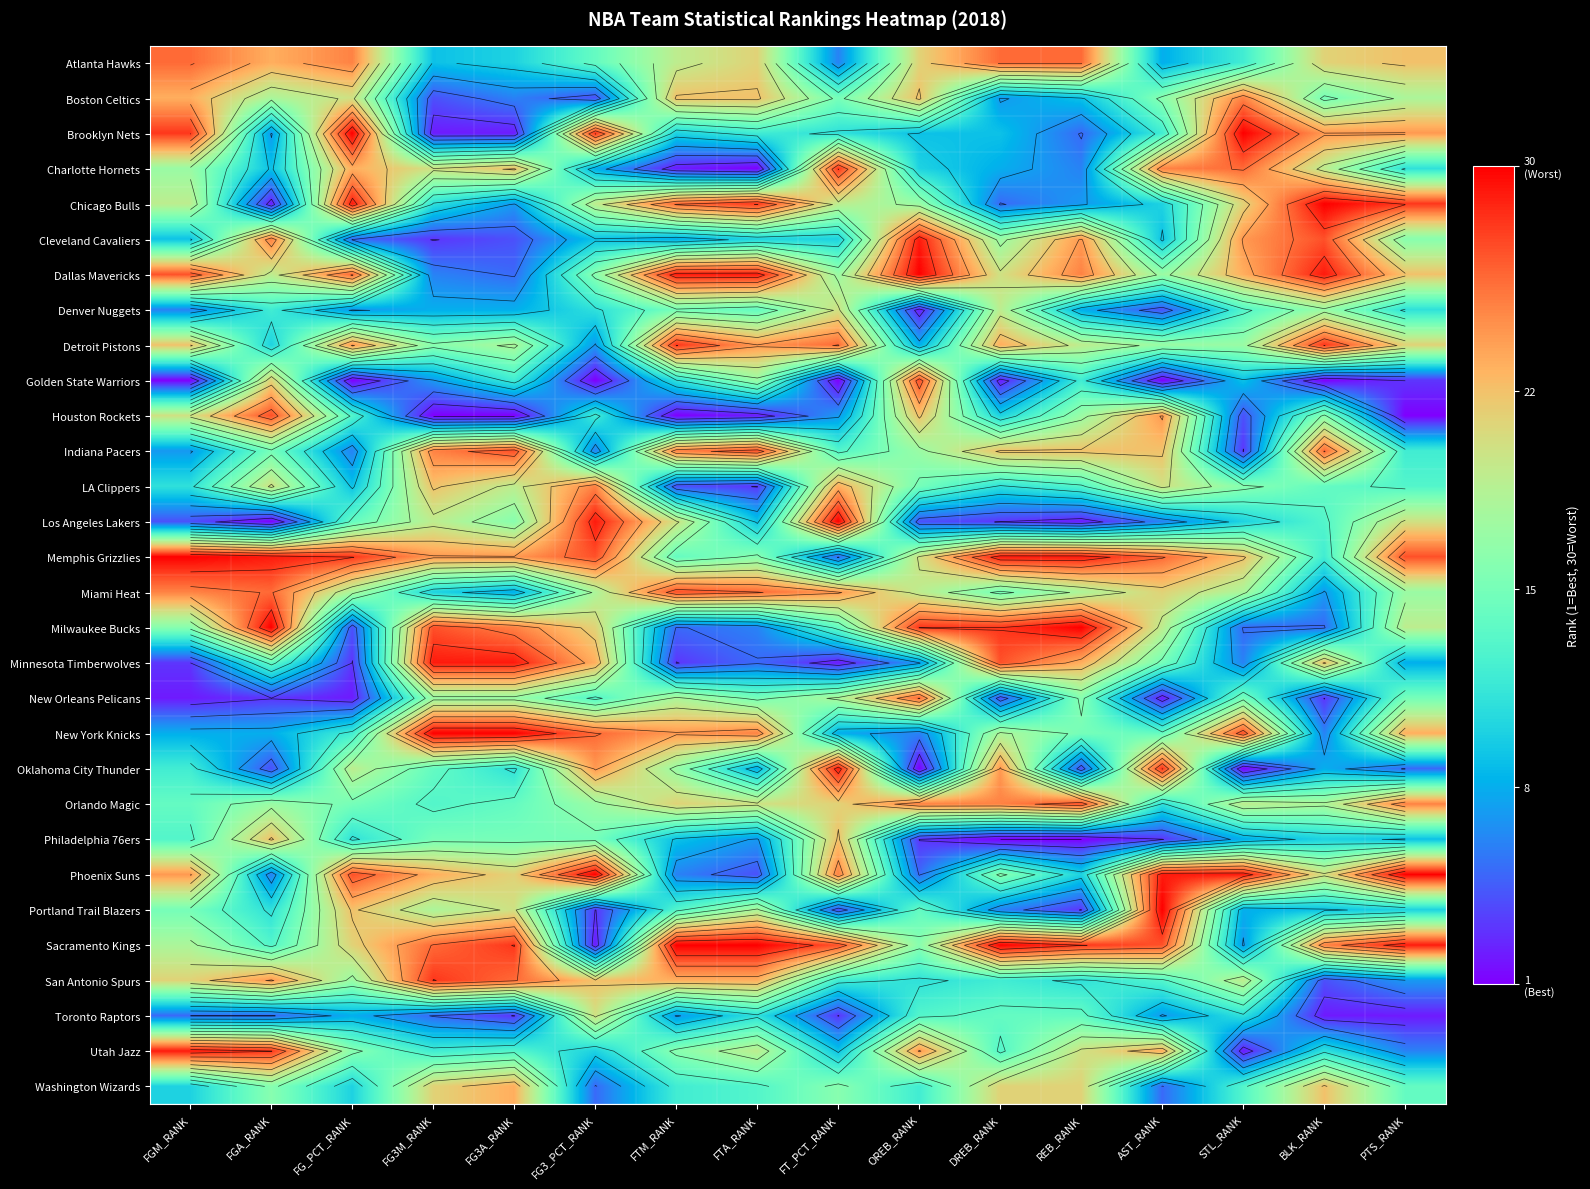

Which category has the lowest value in the Sacramento Kings series?

FG3_PCT_RANK